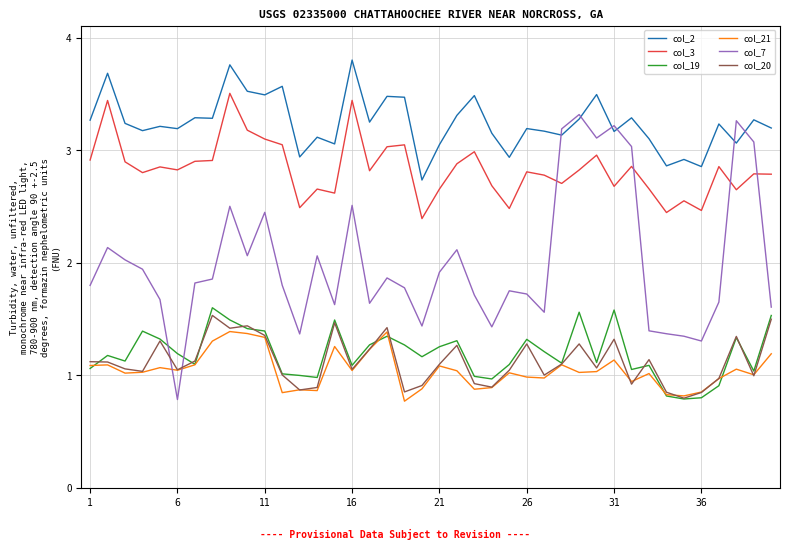

True or false: col_3 and col_20 intersect in this chart.

False